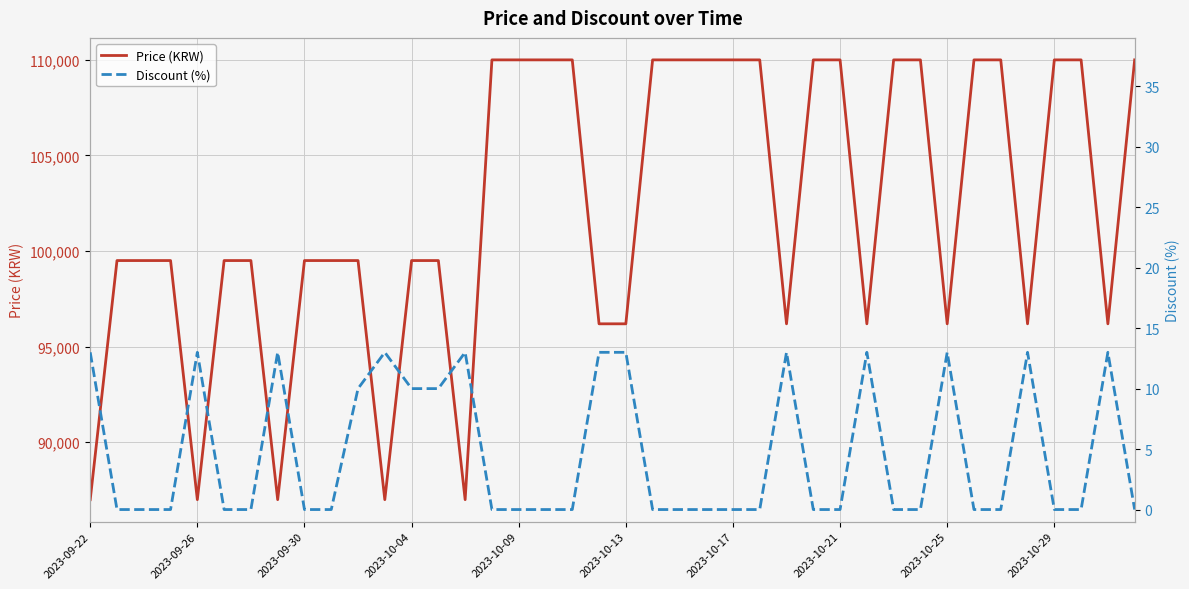

How many lines are shown in the chart?

2